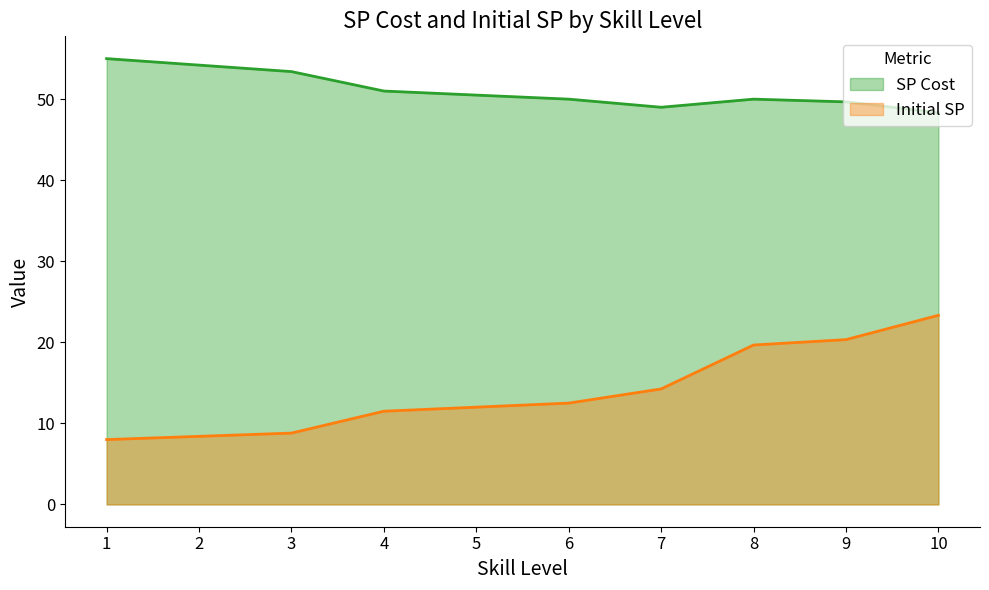

What is the difference between the maximum and minimum values in the Initial SP series?

15.3